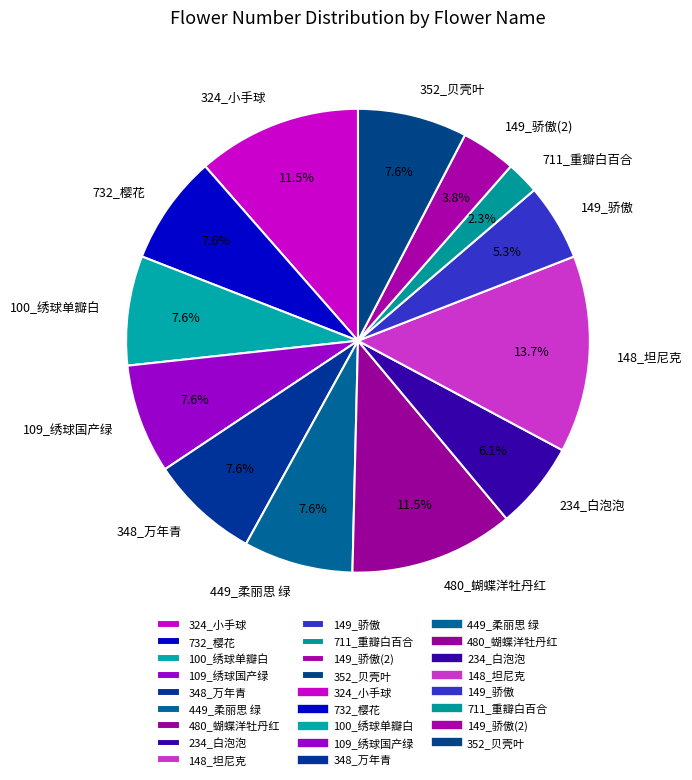

Is 234_白泡泡 the majority of the pie?

No